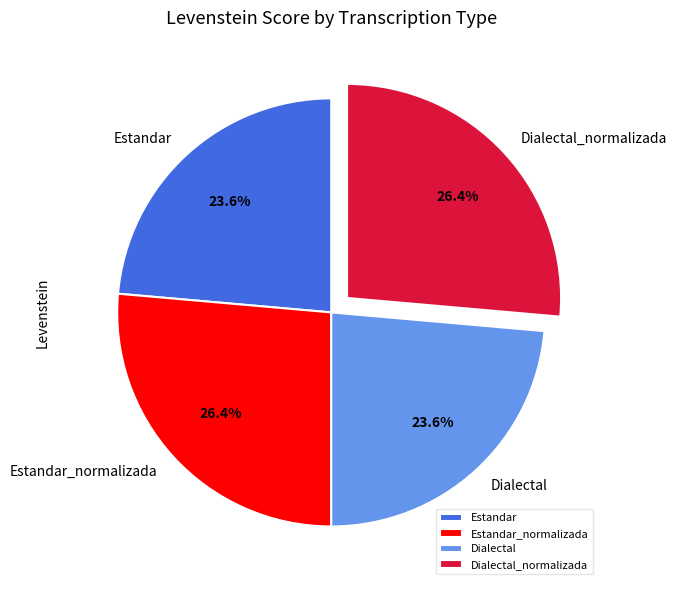

Does any single category account for the majority?

No